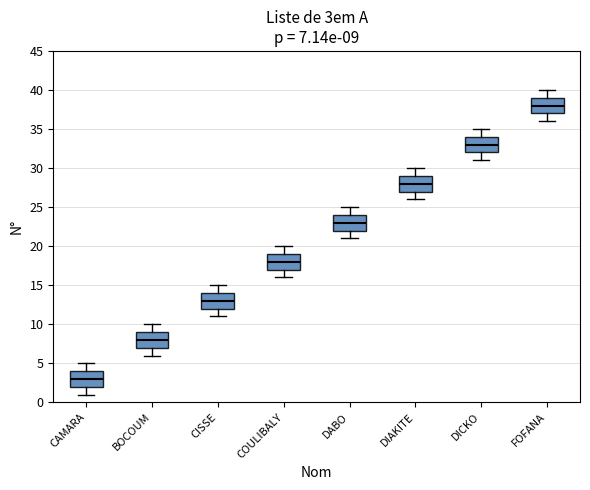

Which box has the highest median line?

FOFANA